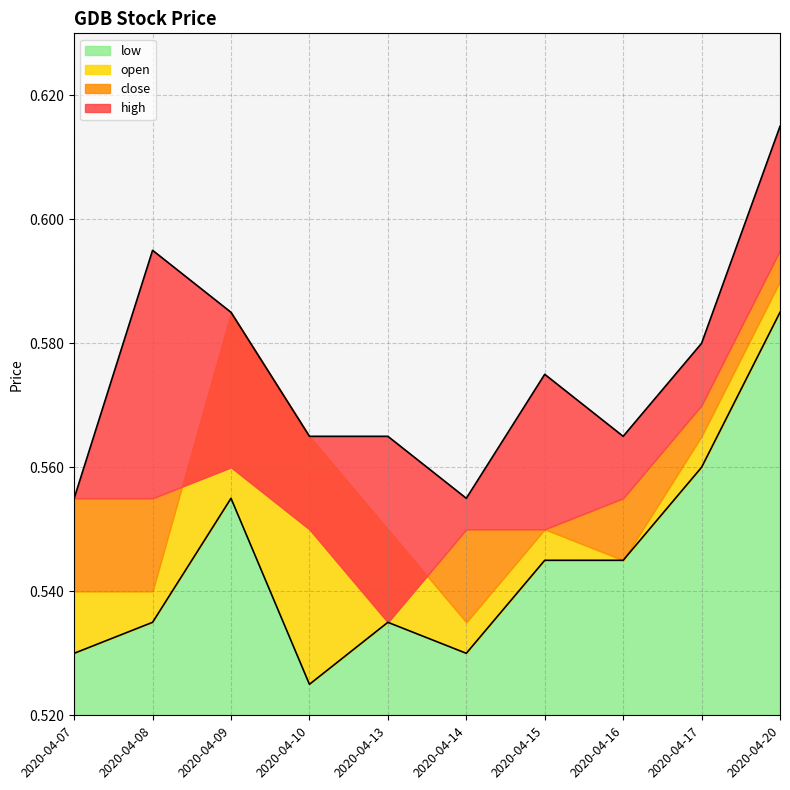

At which category is the sum across all series the highest?

2020-04-20